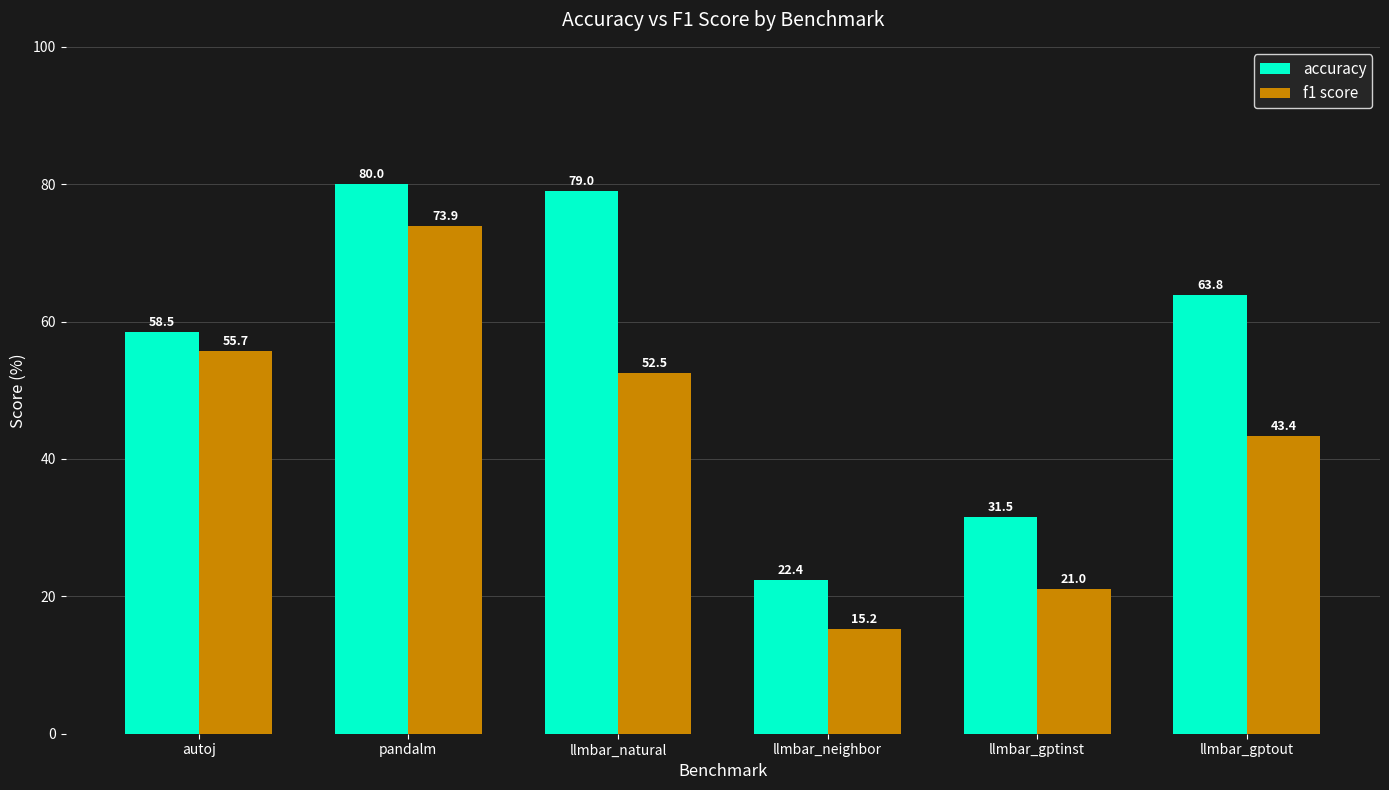

Is it true that accuracy equals 79.0 at llmbar_natural?

True